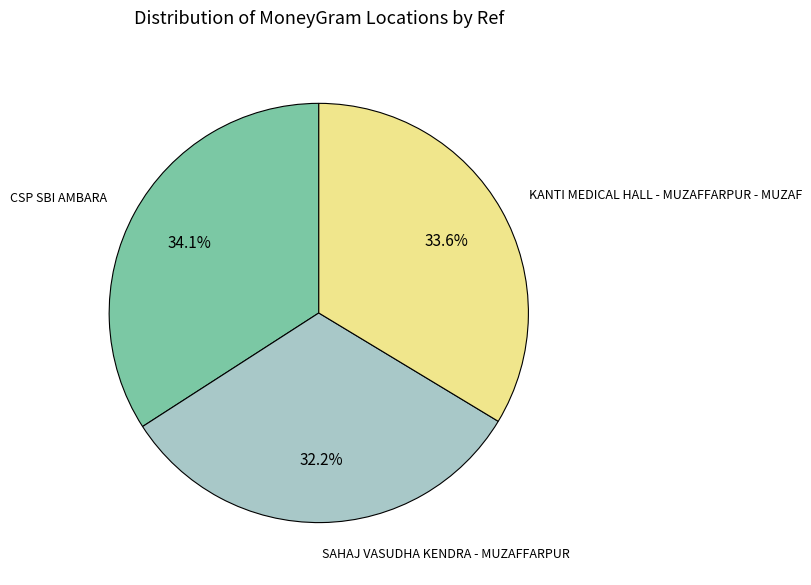

How many segments does this pie chart have?

3